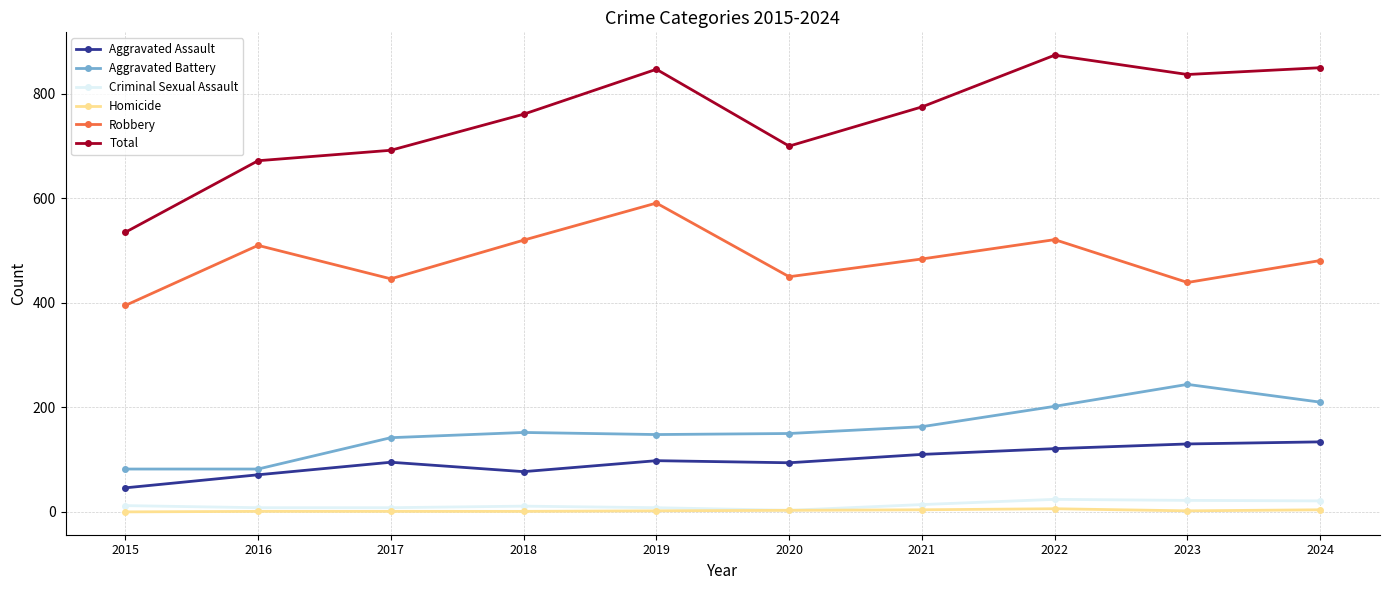

True or false: Aggravated Battery and Aggravated Assault intersect in this chart.

False